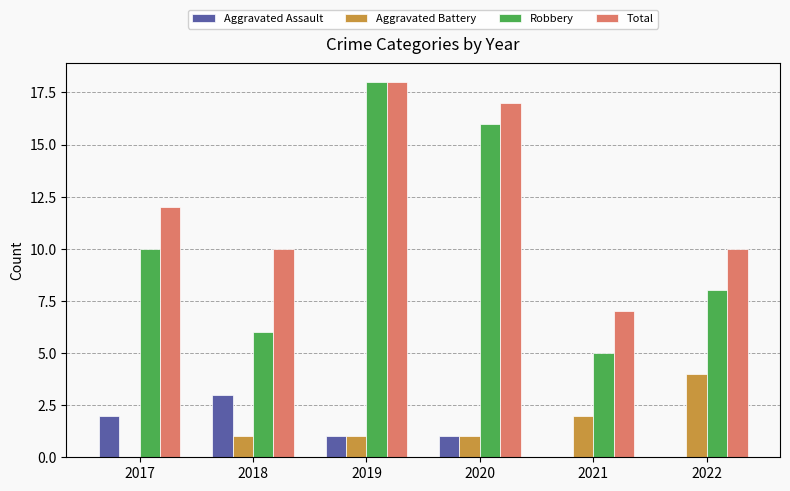

What is the total value across all series at 2019?

38